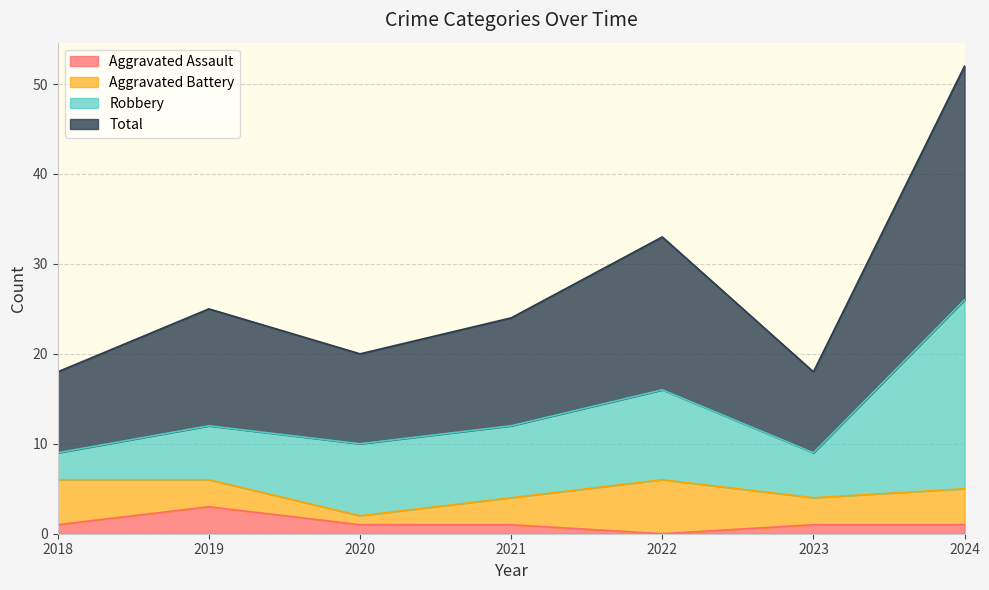

At which label is Aggravated Assault closest to 1?

2018